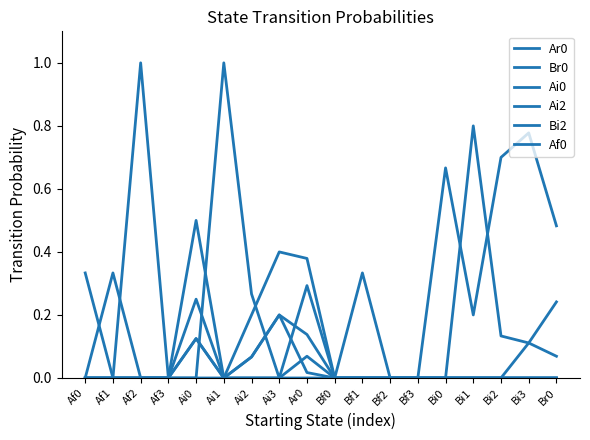

Does the chart have visible grid lines?

No